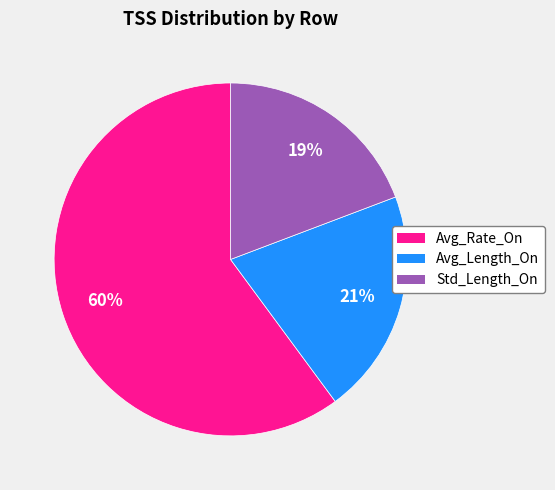

Do Avg_Rate_On and Avg_Length_On together represent more than half of the pie?

Yes